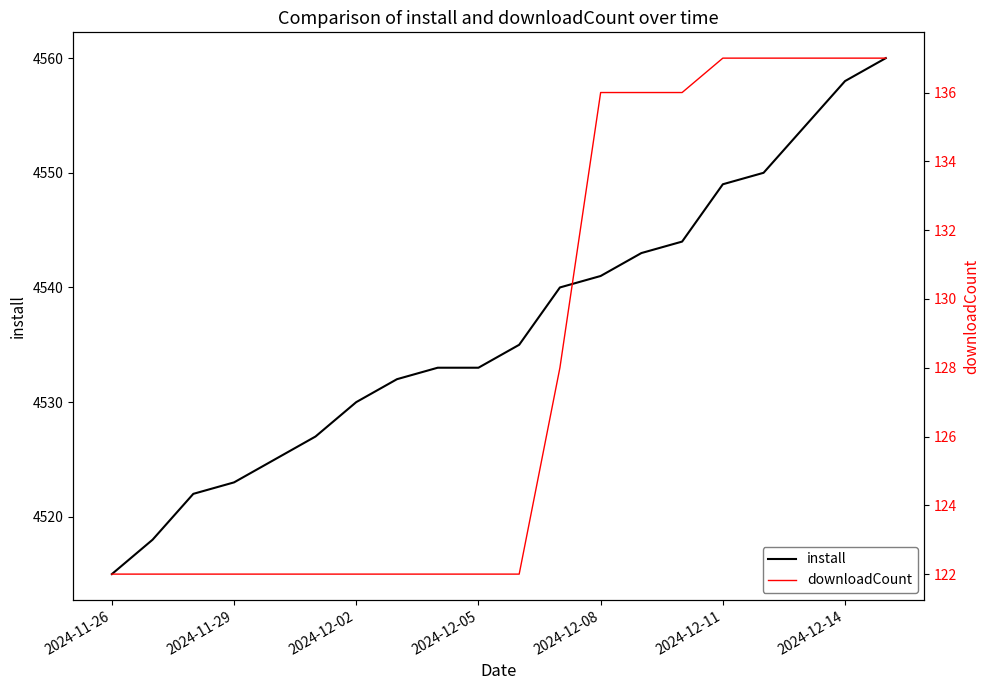

At which label does install reach its minimum?

2024-11-26